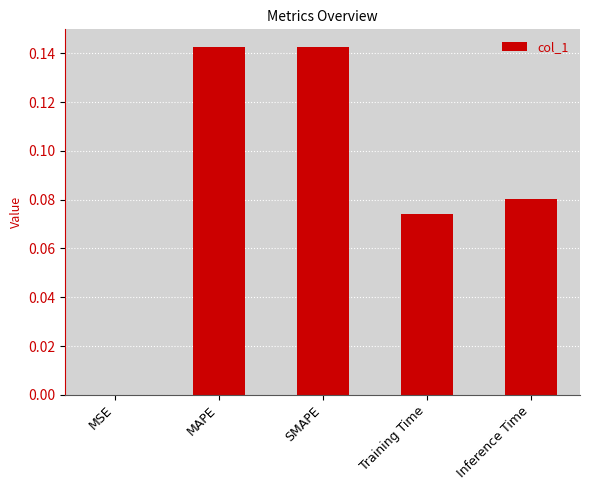

Which has a higher value, SMAPE or MSE?

SMAPE